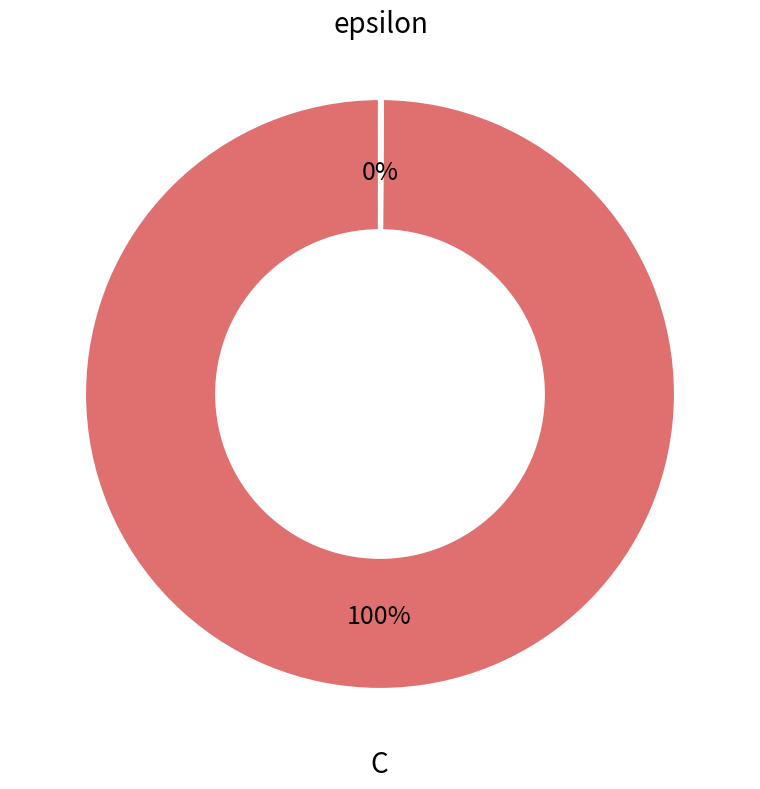

Is C the majority of the pie?

Yes